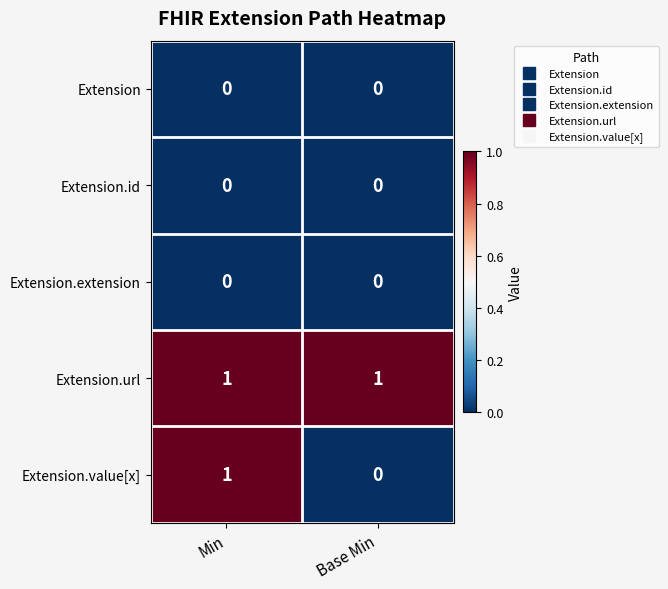

Is it true that Extension.id equals 0 at Min?

True